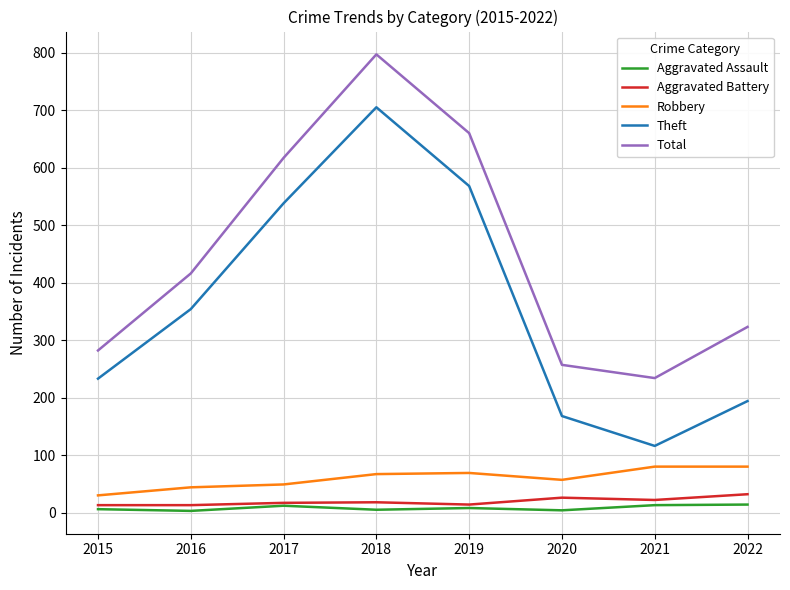

Rank the series by their maximum value, from highest to lowest.

Total, Theft, Robbery, Aggravated Battery, Aggravated Assault